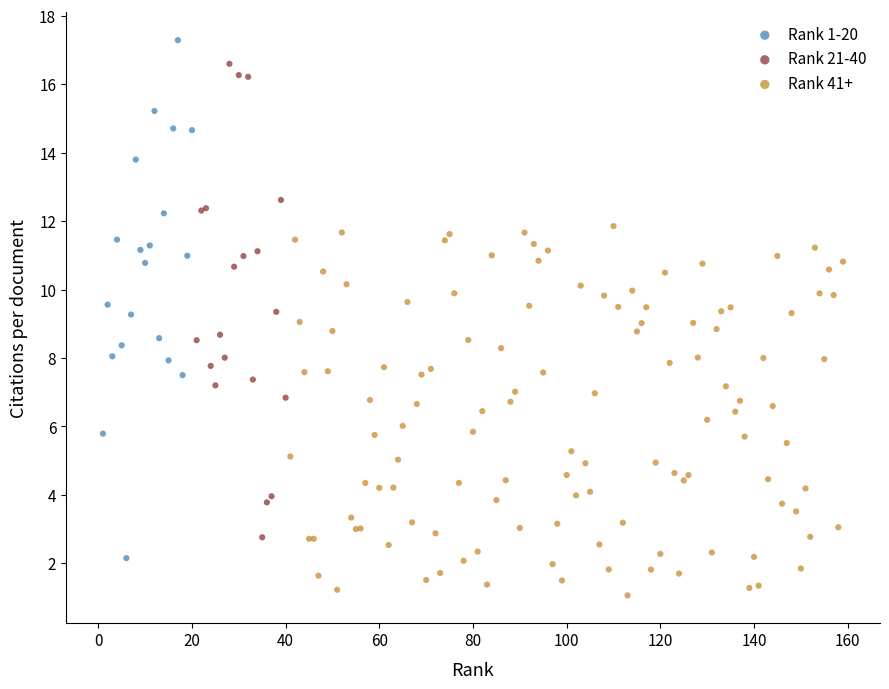

Which series contains the lowest Y value?

Rank 41+